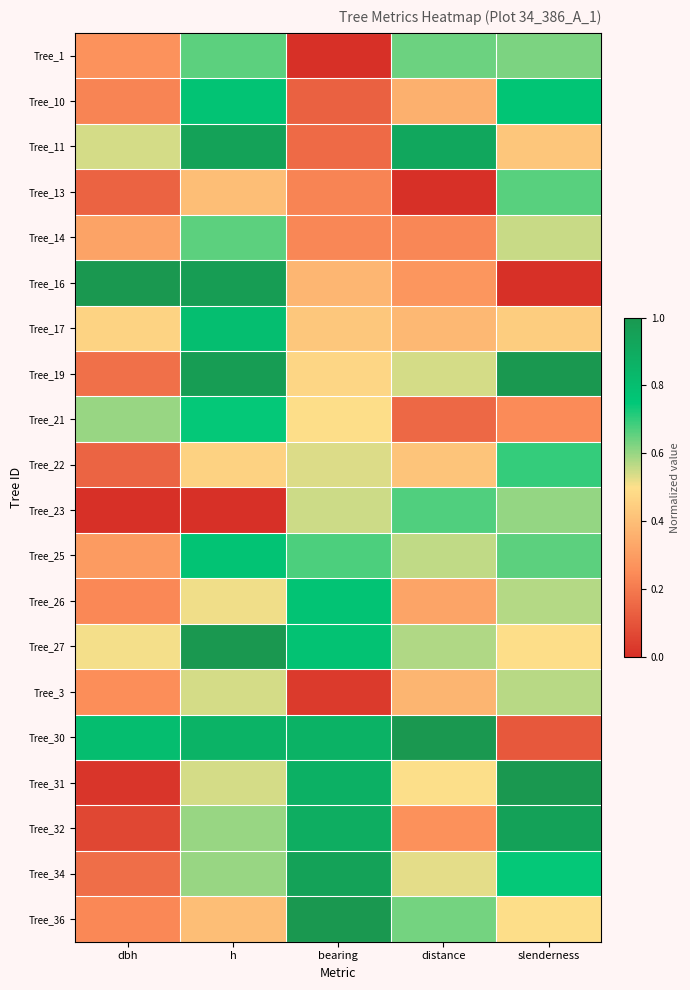

At which category is the sum across all series the highest?

h